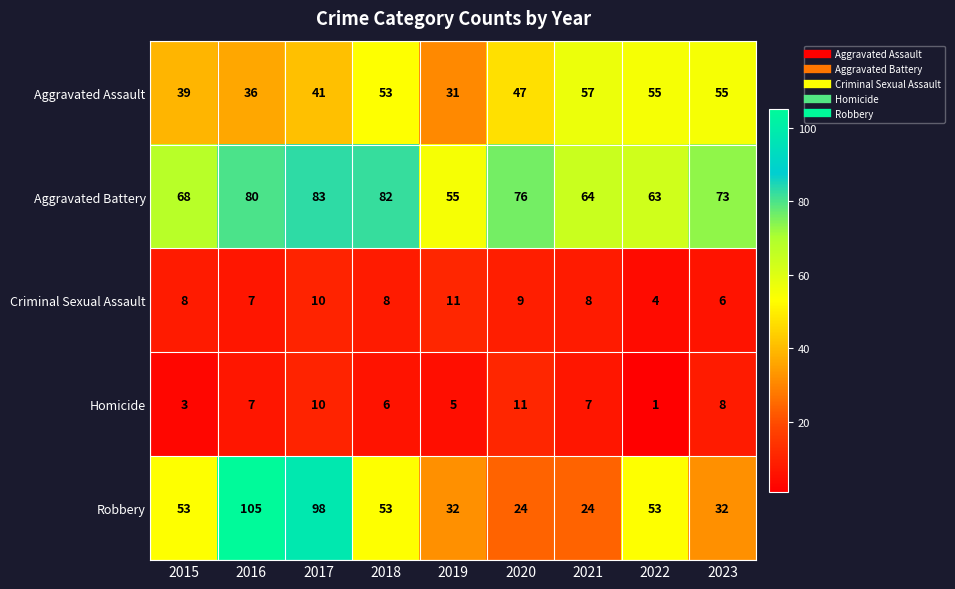

At which category is the sum across all series the highest?

2017